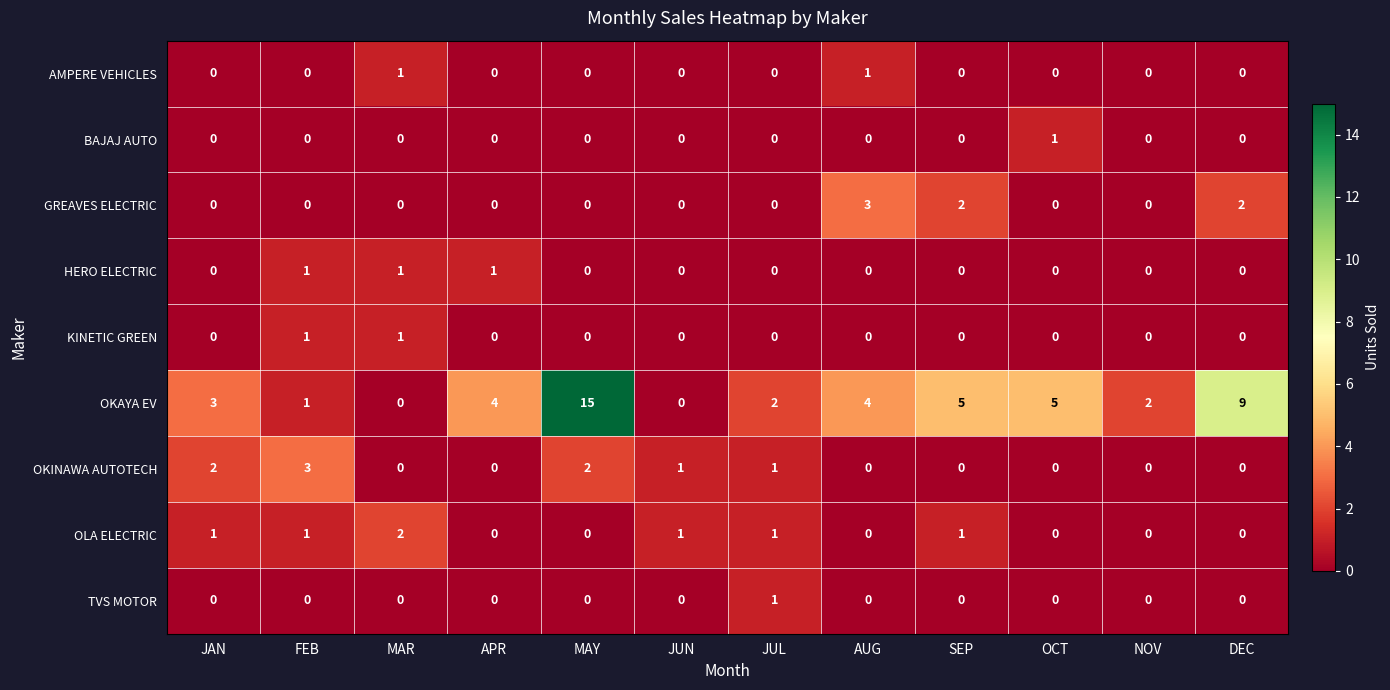

What is the difference between the OKAYA EV values at MAR and SEP?

5